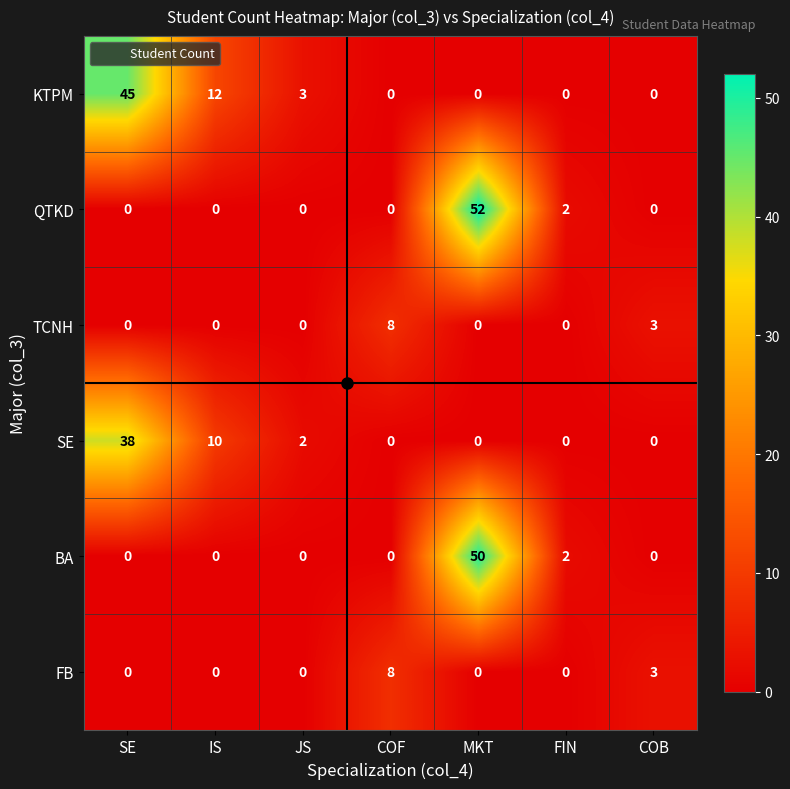

What is the difference between the TCNH values at IS and COF?

8